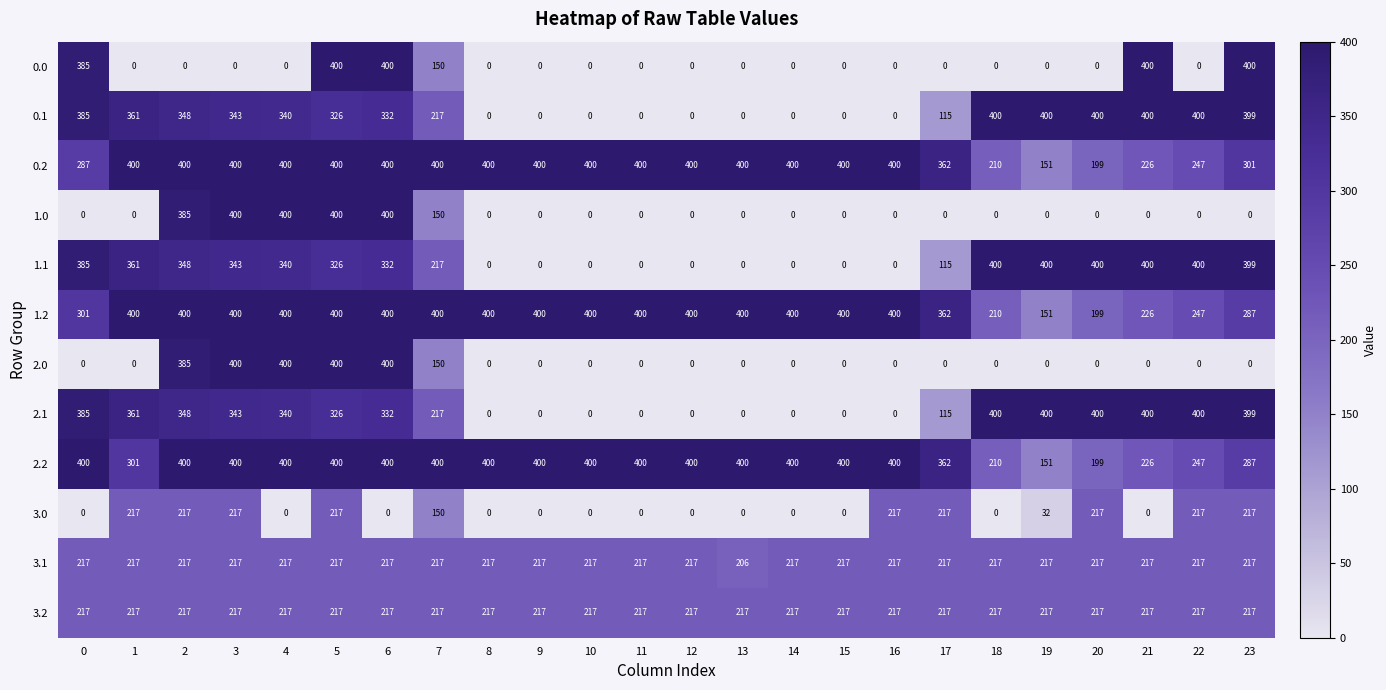

At which category is the sum across all series the highest?

5